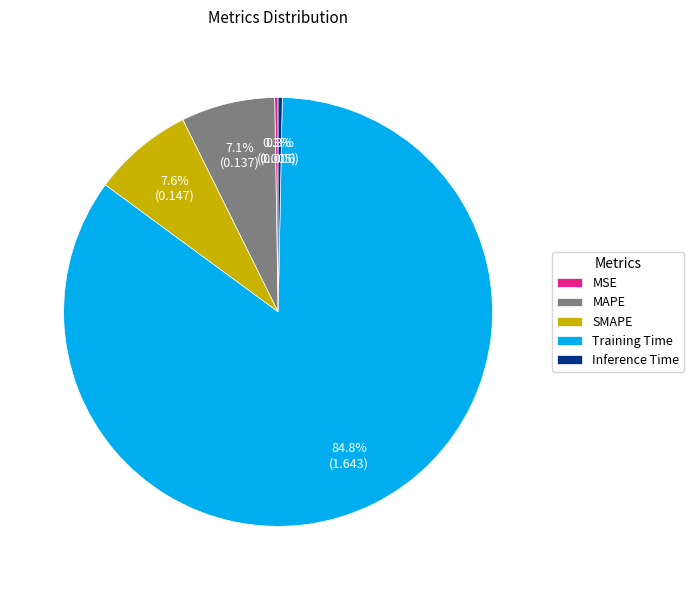

Between MAPE and SMAPE, which is larger?

SMAPE